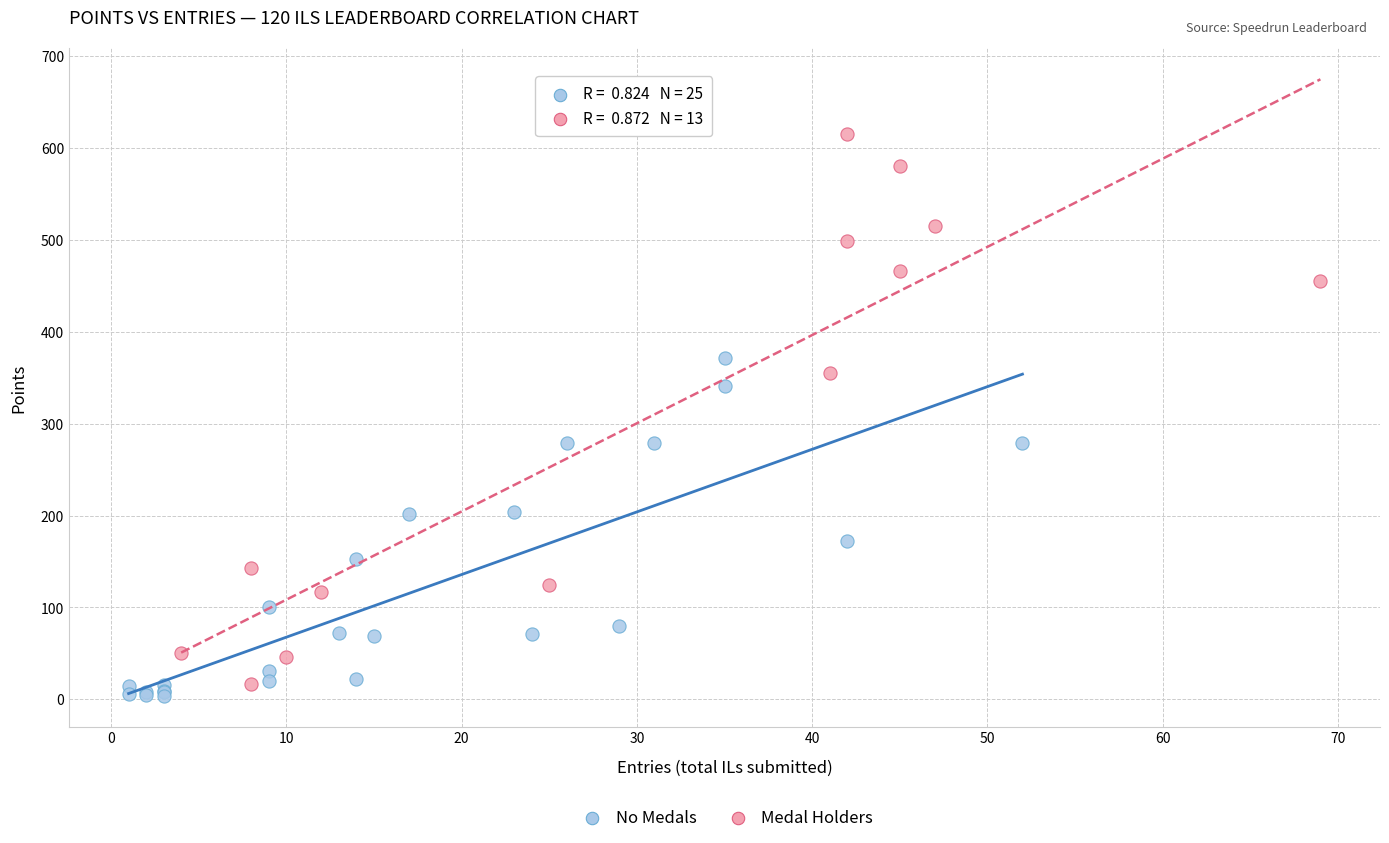

Which series reaches the maximum Y coordinate?

Medal Holders